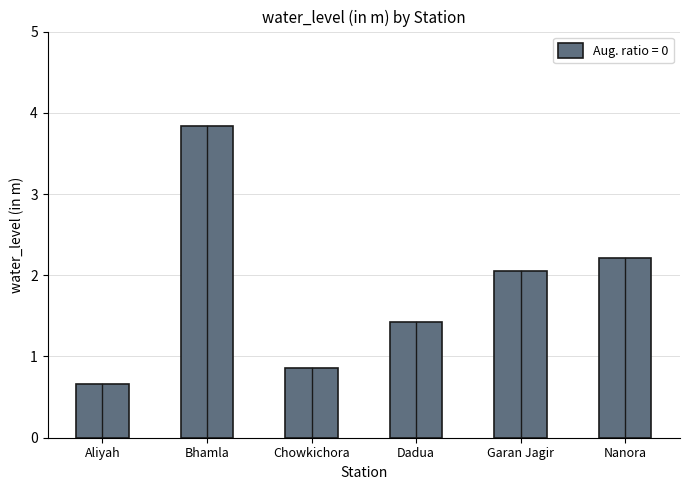

What is the label of the 3rd bar from the left?

Chowkichora